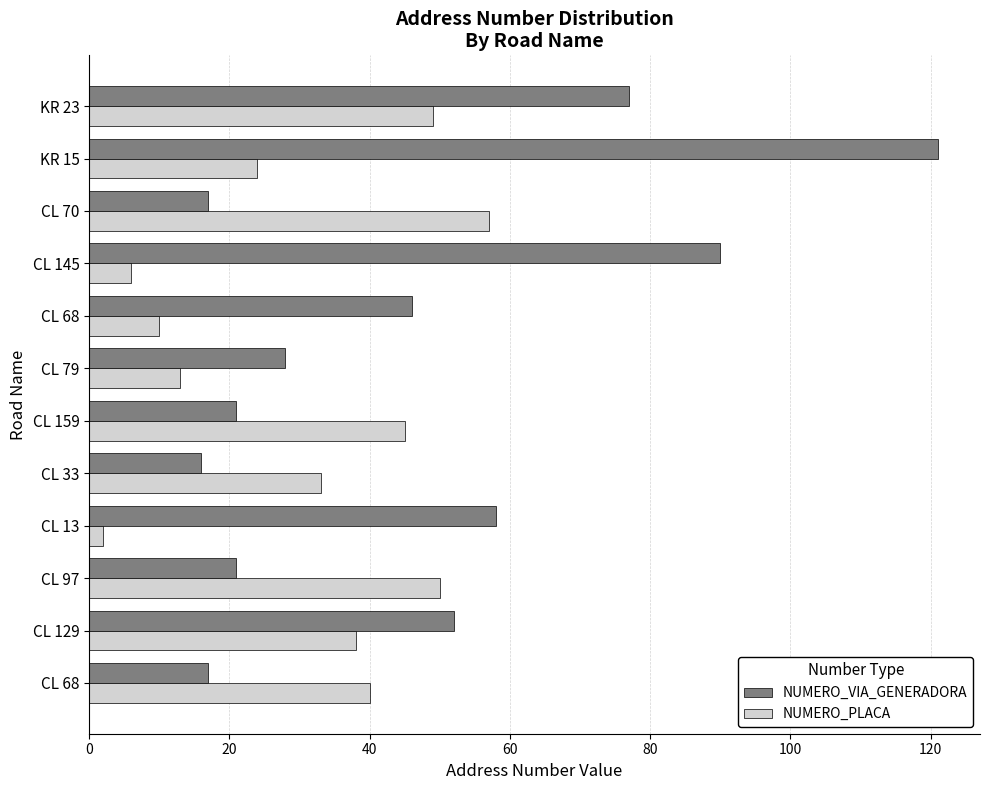

Which series has the largest total across all categories?

NUMERO_VIA_GENERADORA